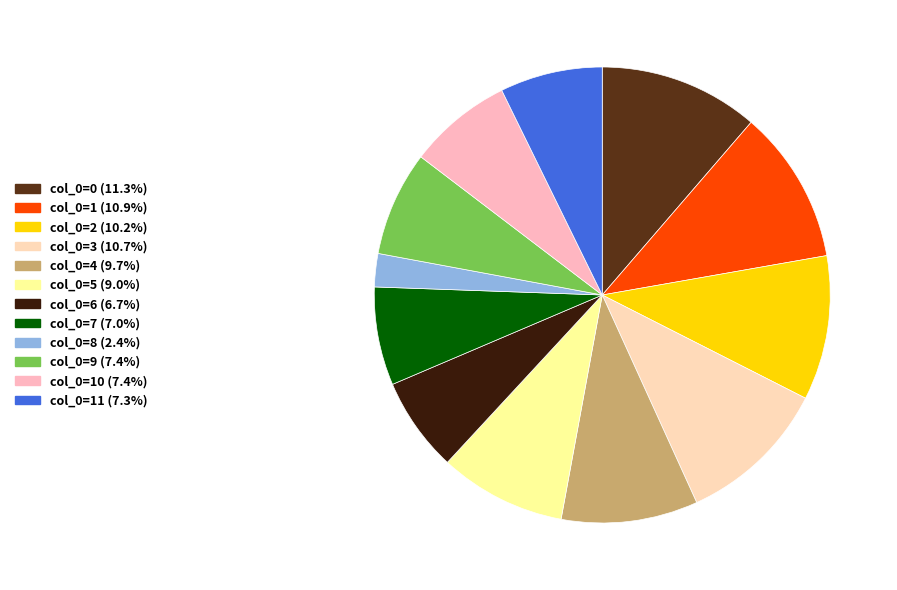

Count the number of slices in the pie.

12